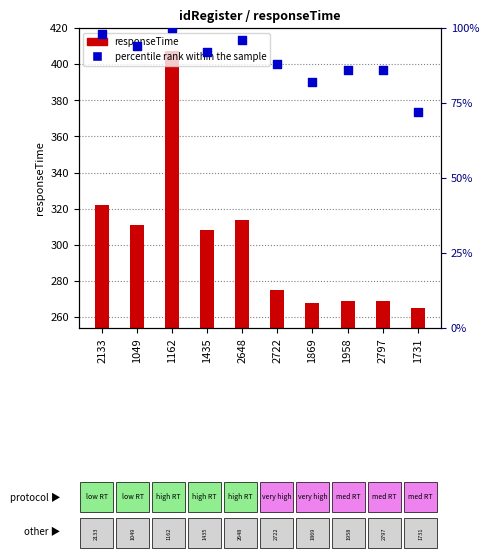

Which series has the widest spread of Y values?

responseTime